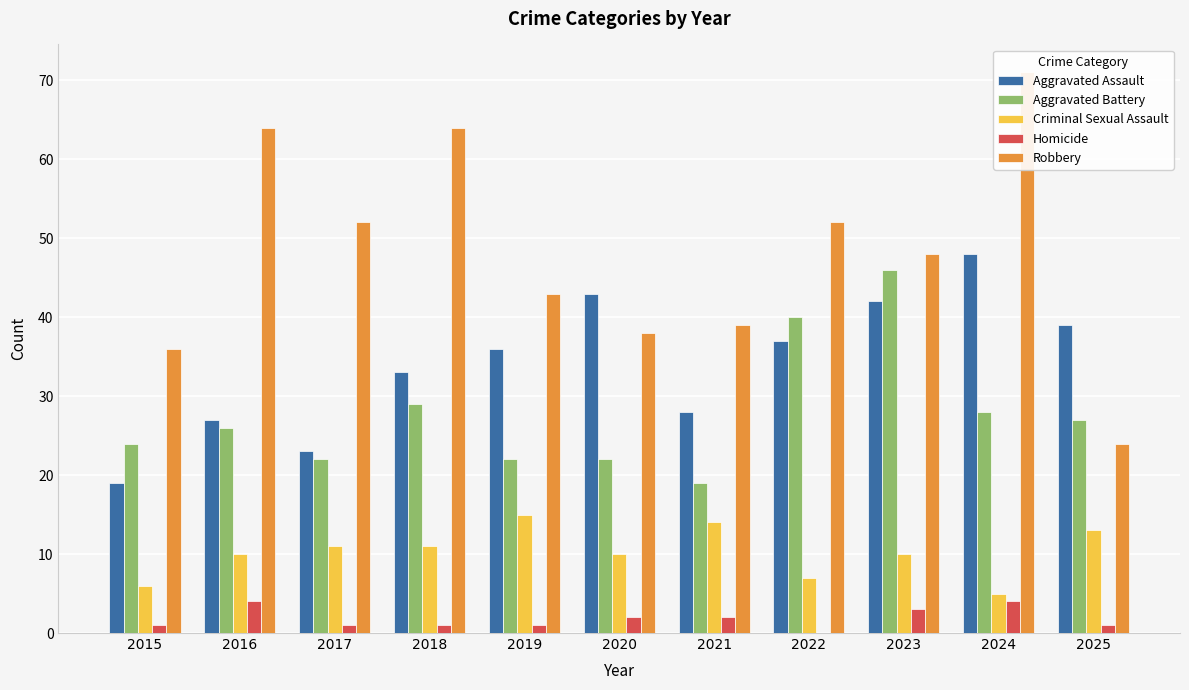

Which series has the widest spread of values?

Robbery